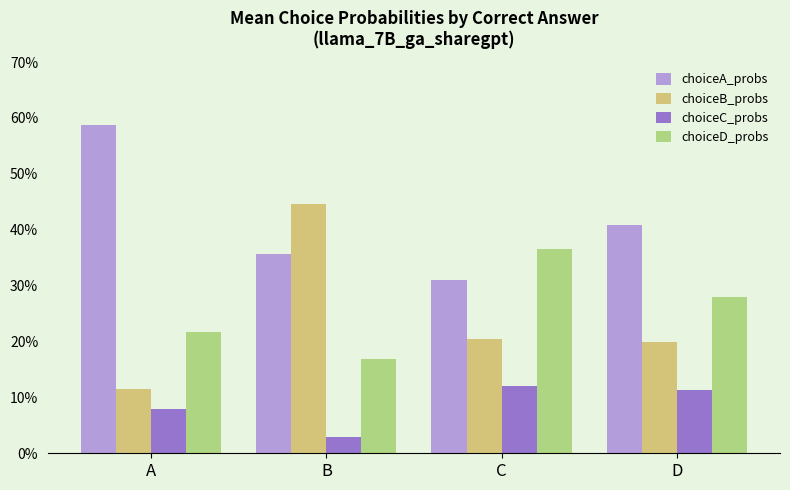

Are the bars grouped side by side (vs. stacked)?

Yes